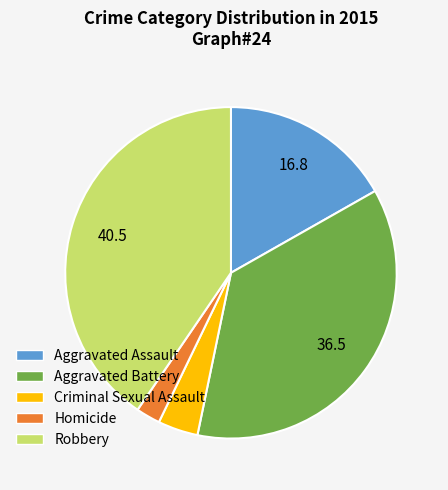

Which category has the smallest portion of the pie?

Homicide